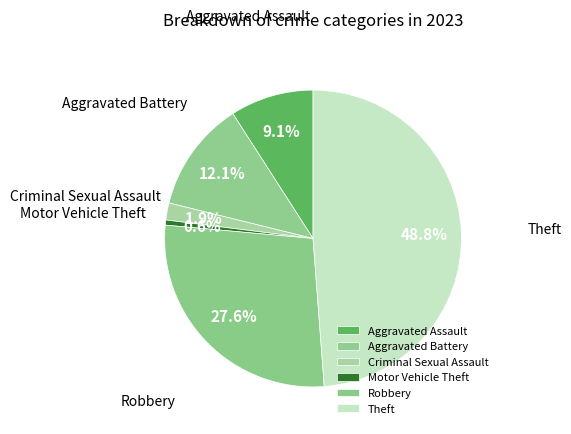

Rank the categories by value from highest to lowest.

Theft, Robbery, Aggravated Battery, Aggravated Assault, Criminal Sexual Assault, Motor Vehicle Theft